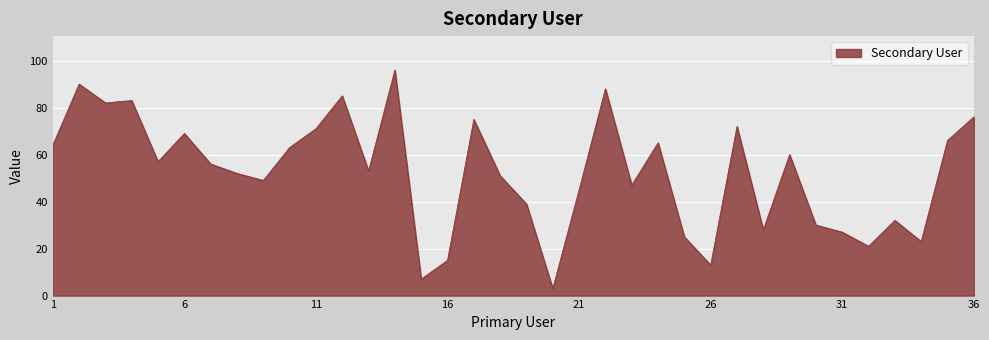

What is the difference between the maximum and minimum values?

93